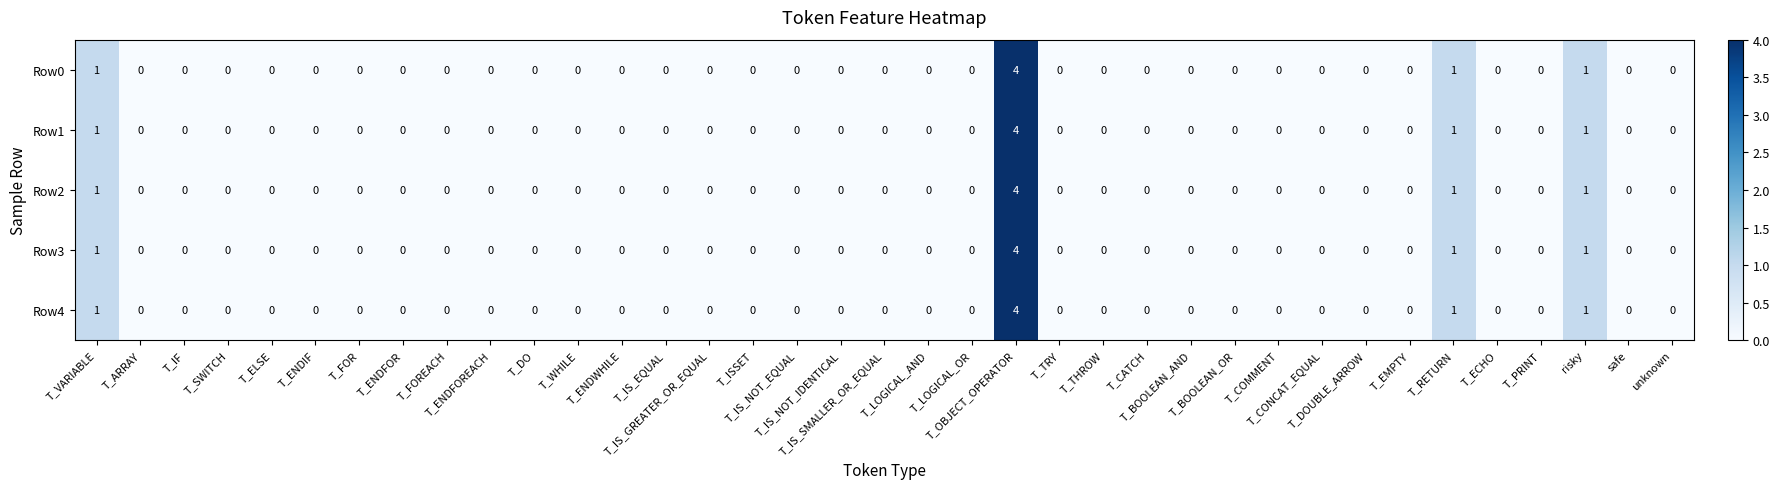

How many Row1 values are between 0 and 1?

36